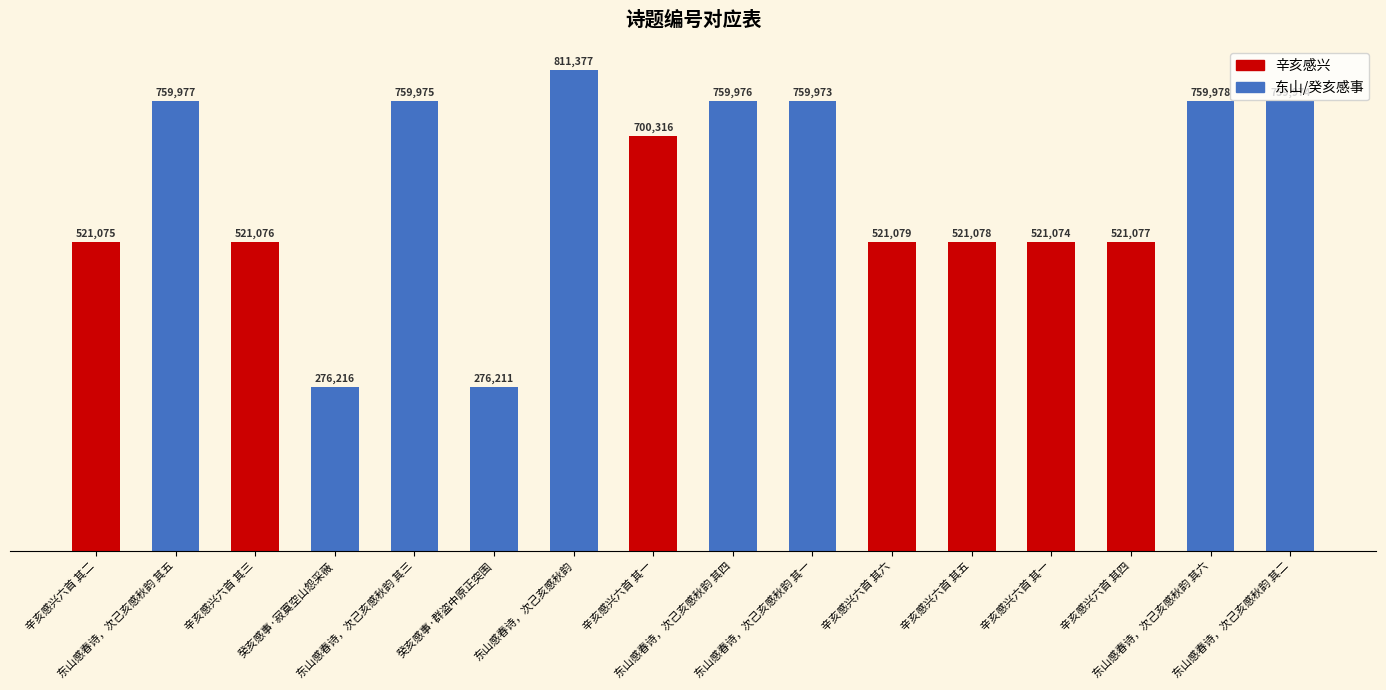

Between 东山感春诗，次己亥感秋韵 其二 and 东山感春诗，次己亥感秋韵 其一, which is larger?

东山感春诗，次己亥感秋韵 其二